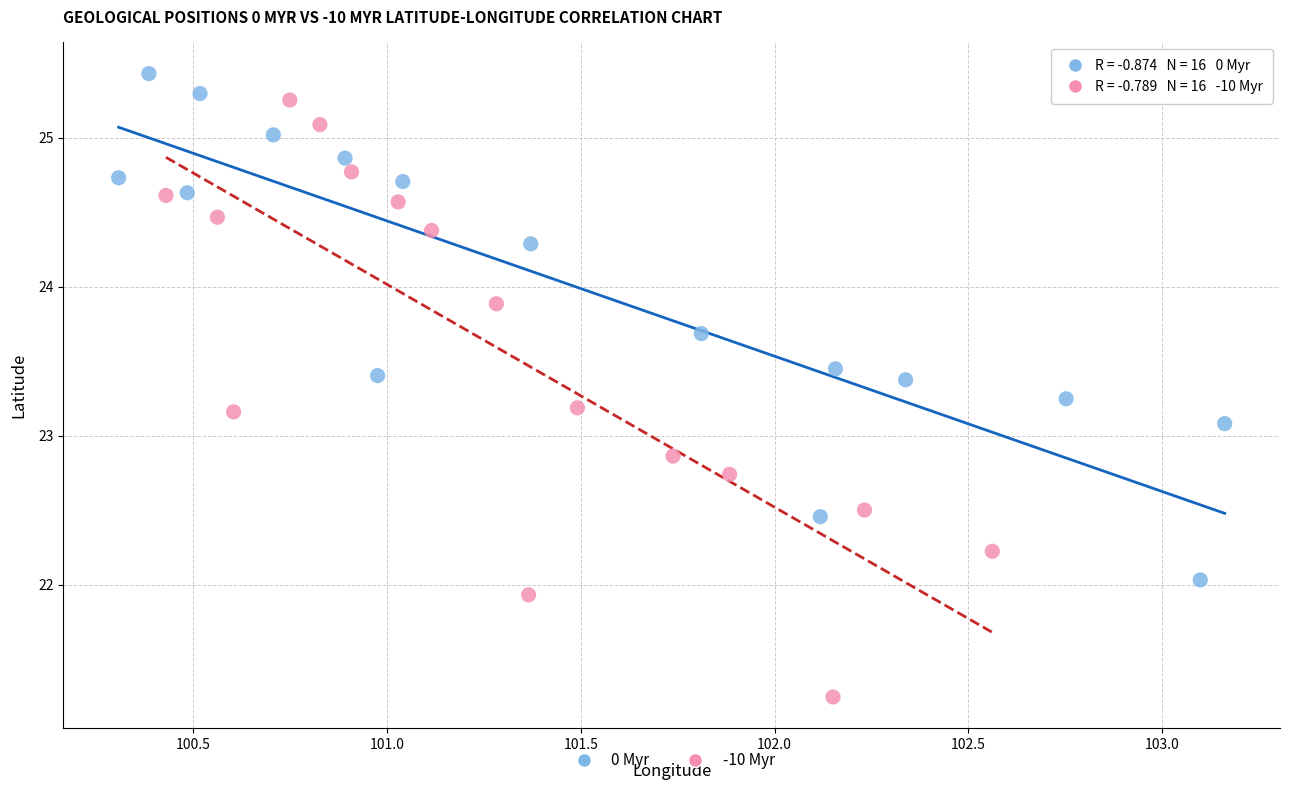

Which series has the widest spread of Y values?

-10 Myr